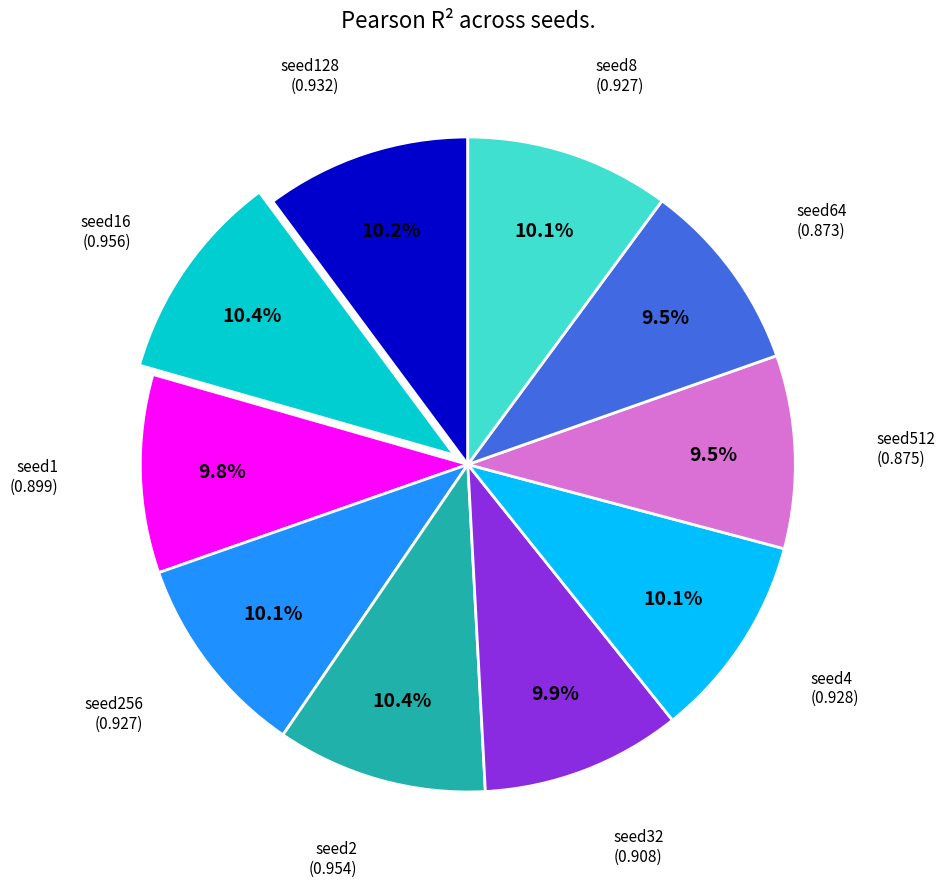

Is there any slice that represents more than half of the pie?

No